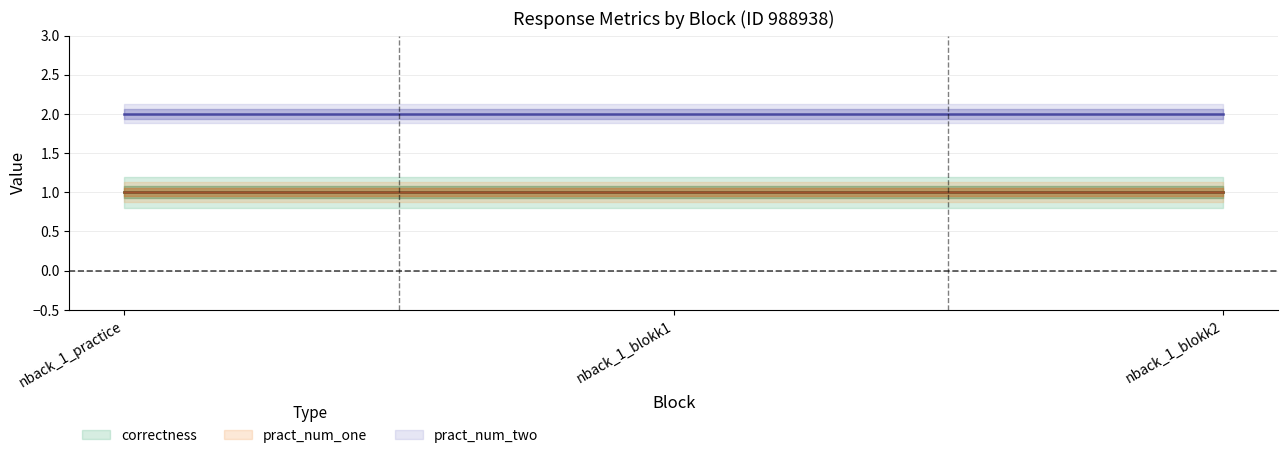

True or false: pract_num_two has more than 1 points higher than both neighbors.

False